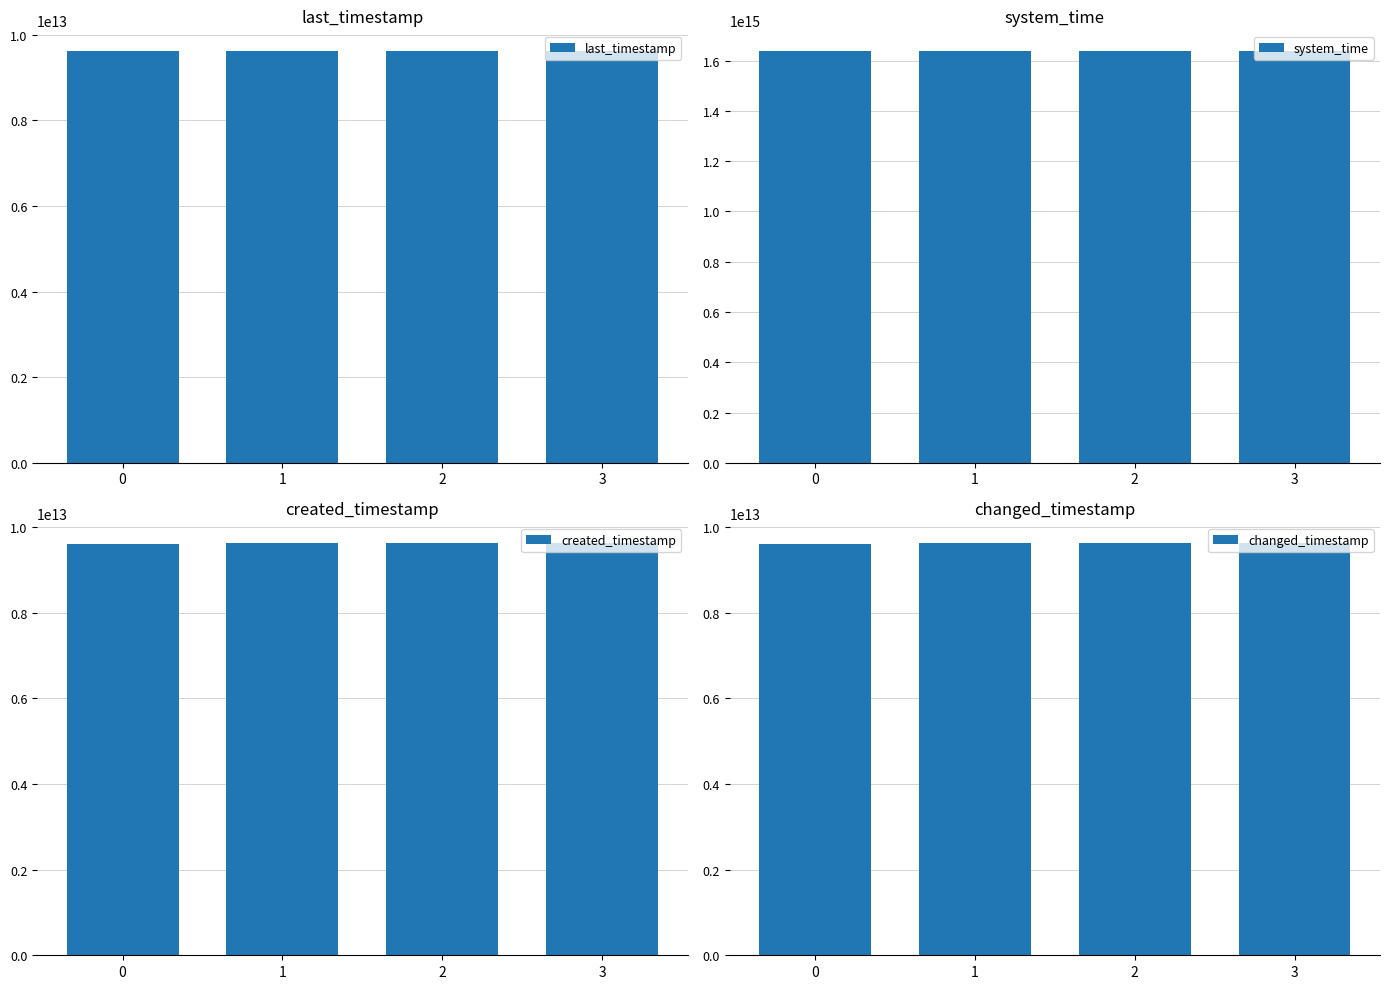

List the series in order of their peak value, highest first.

system_time, last_timestamp, changed_timestamp, created_timestamp